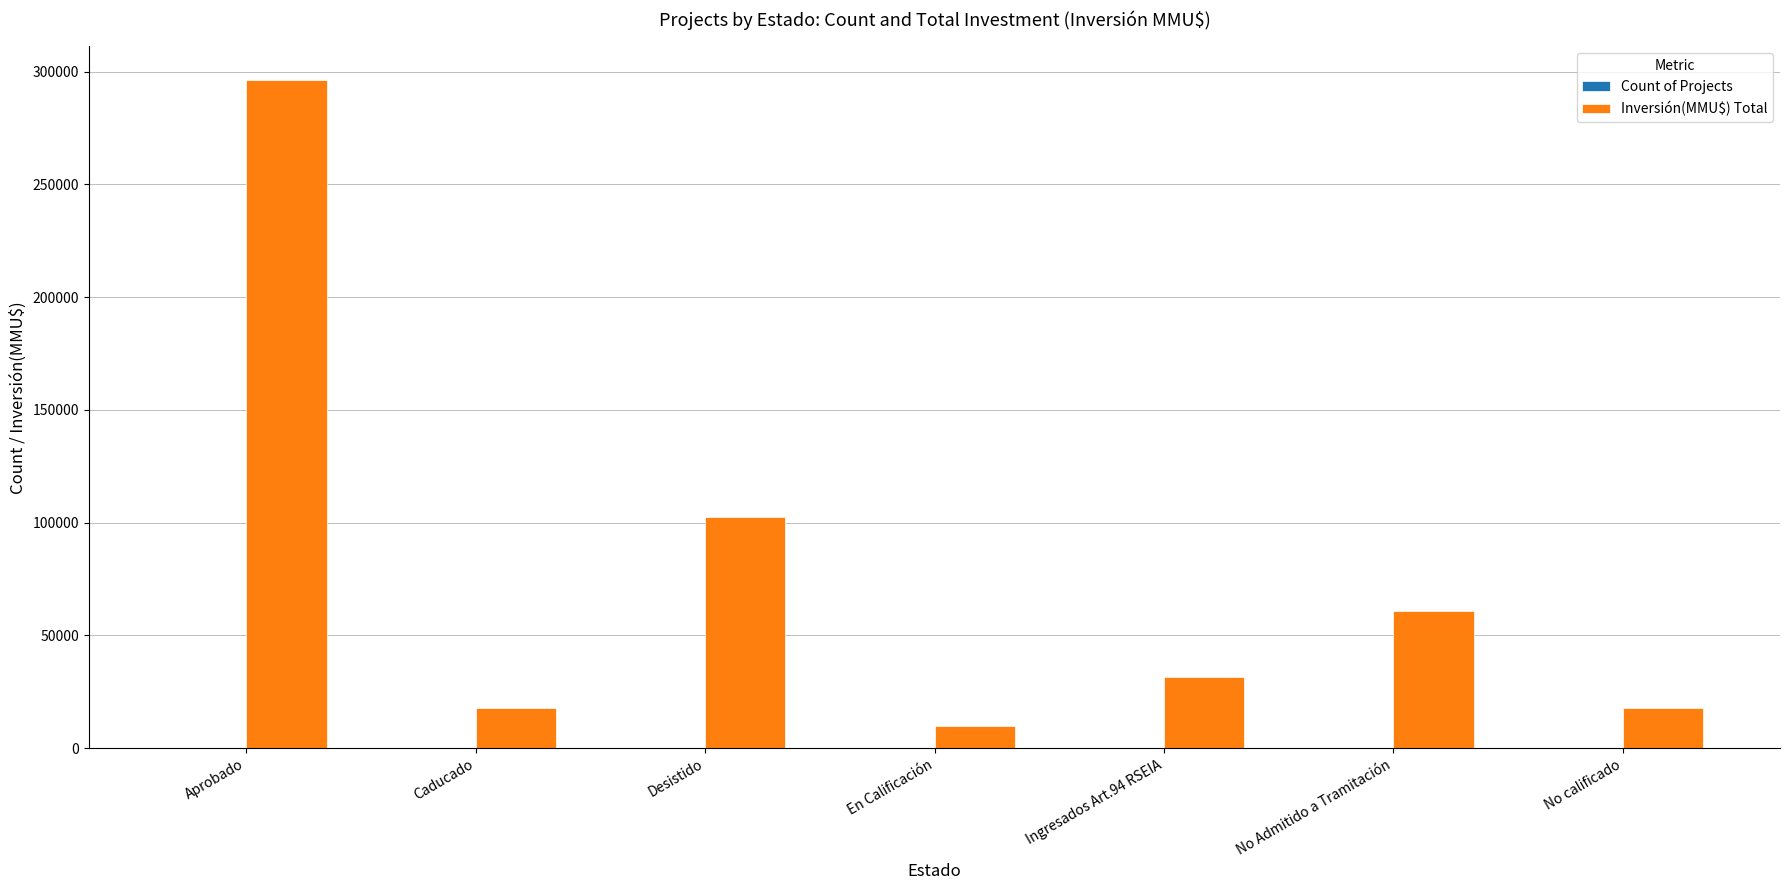

How many groups of bars are there?

7